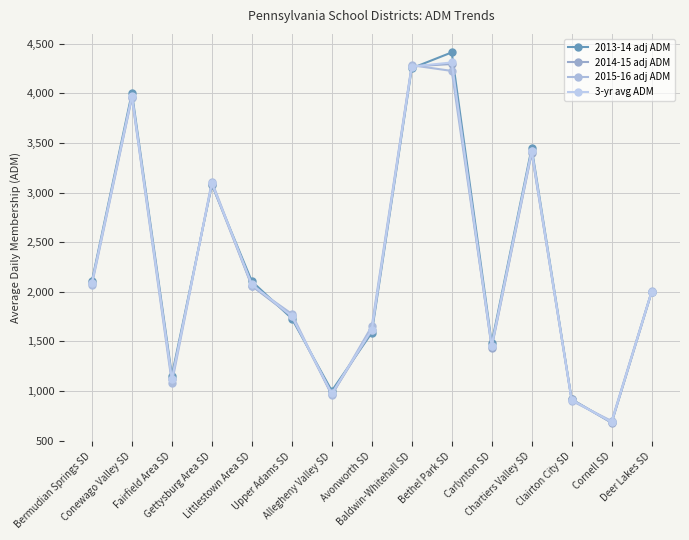

Where is the first local minimum for 3-yr avg ADM?

Fairfield Area SD